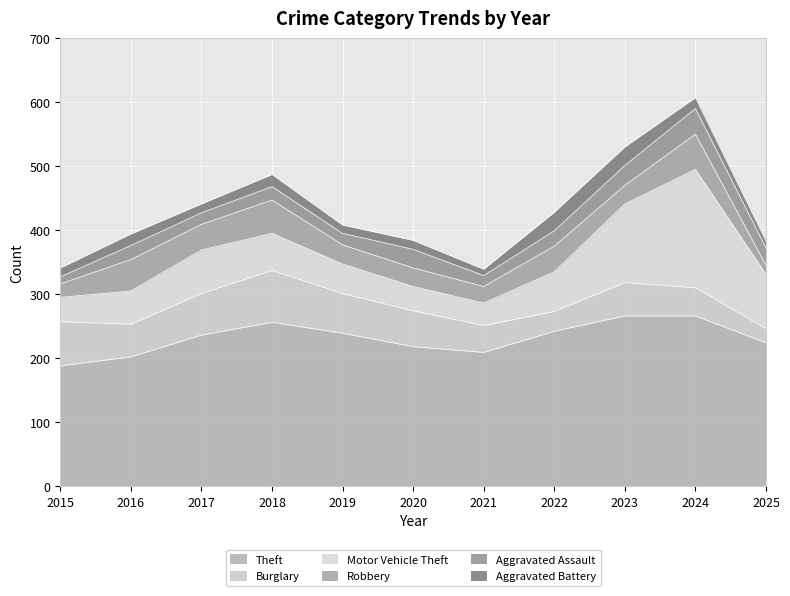

In Motor Vehicle Theft, how many points are lower than both neighbors (excluding endpoints)?

1